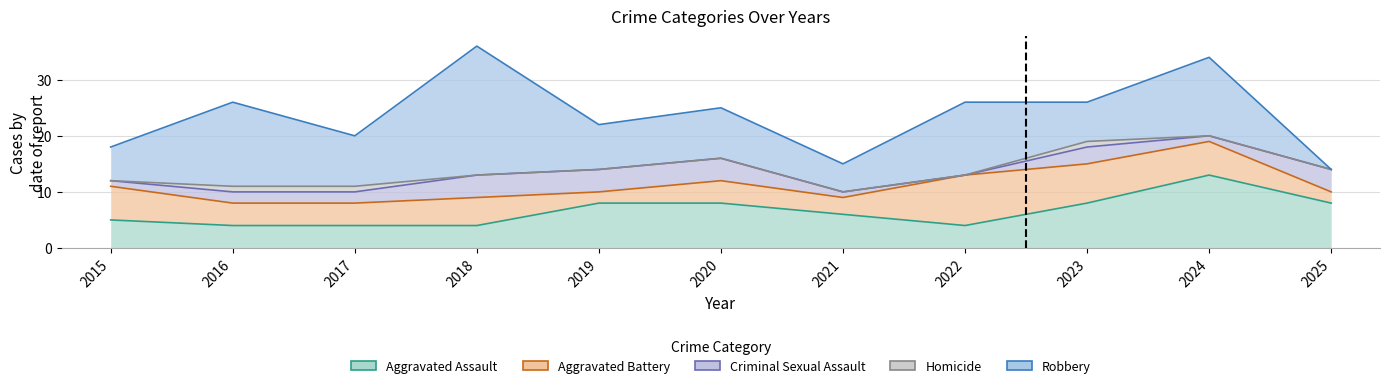

What is the difference between the maximum and minimum values in the Aggravated Battery series?

7